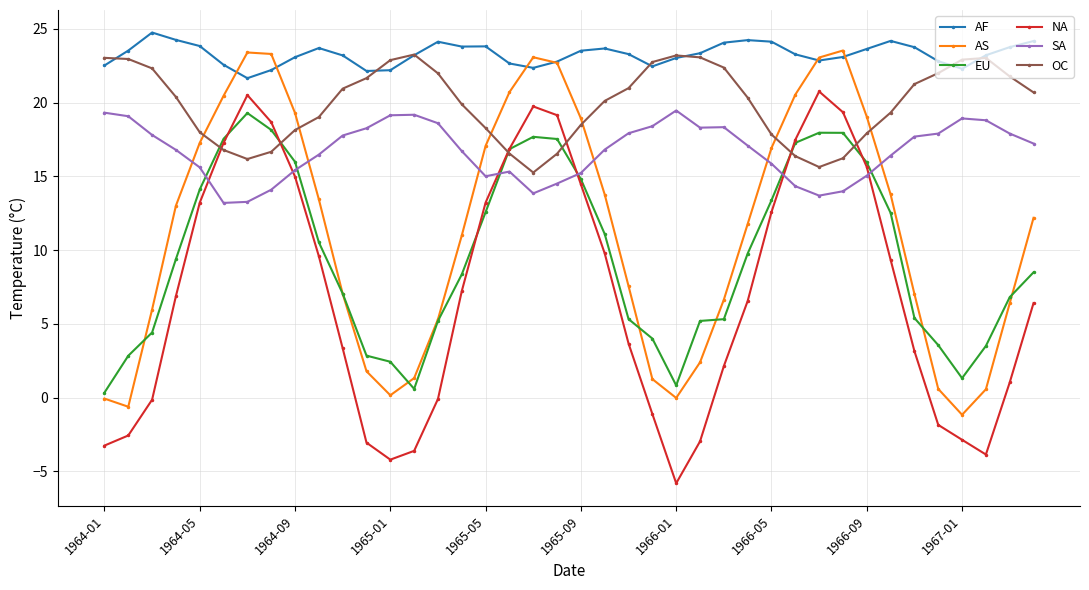

Is this an area chart (filled region under the line)?

No